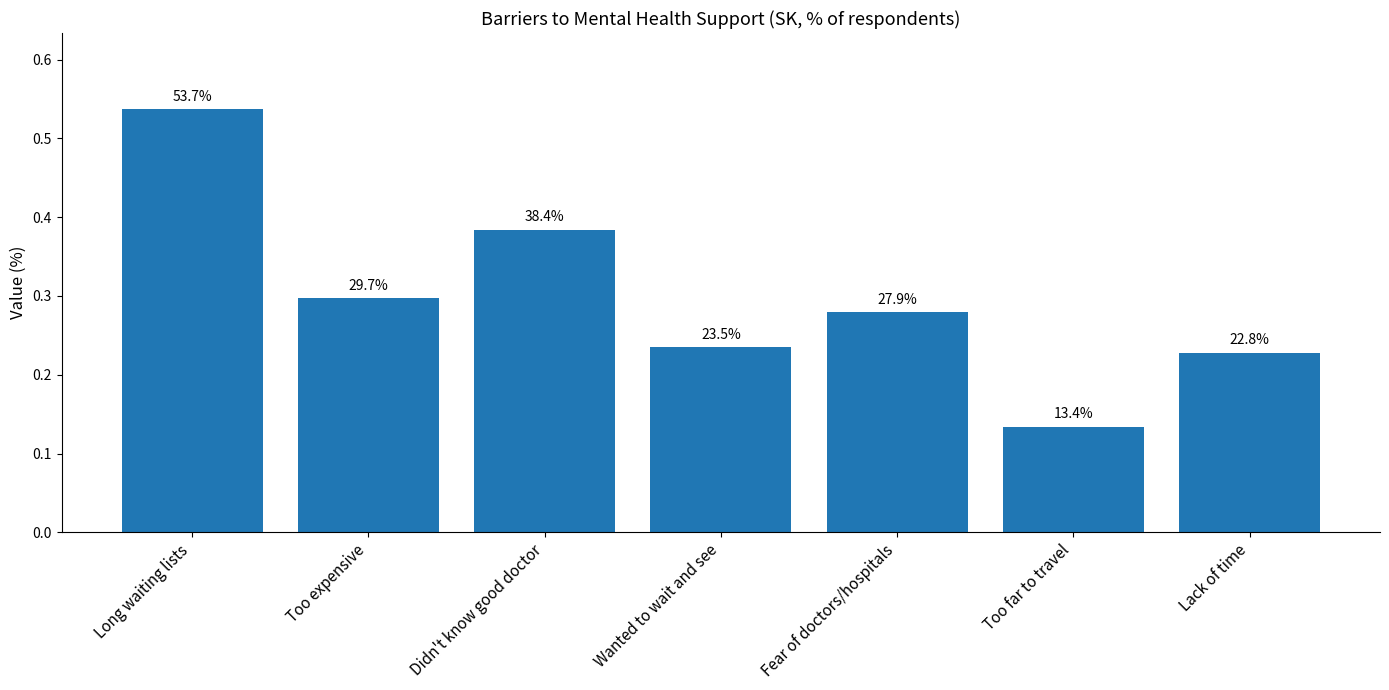

Is it true that the value at Fear of doctors/hospitals is 0.1?

False